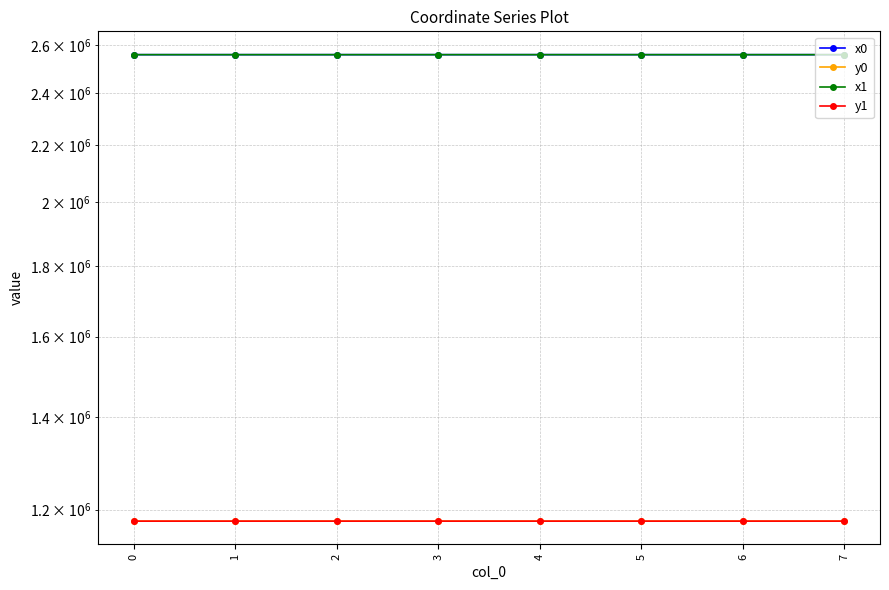

How many data points in y0 are less than 1177010?

4